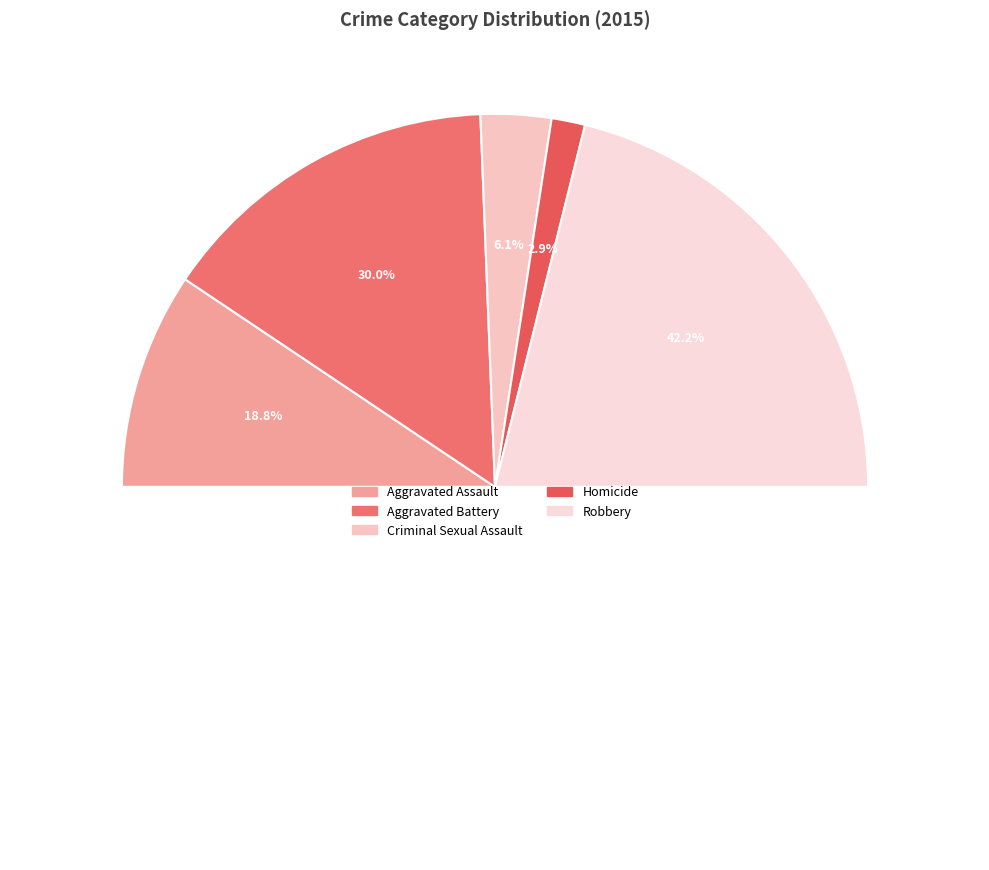

The Aggravated Assault slice represents 19% of the pie. True or false?

True